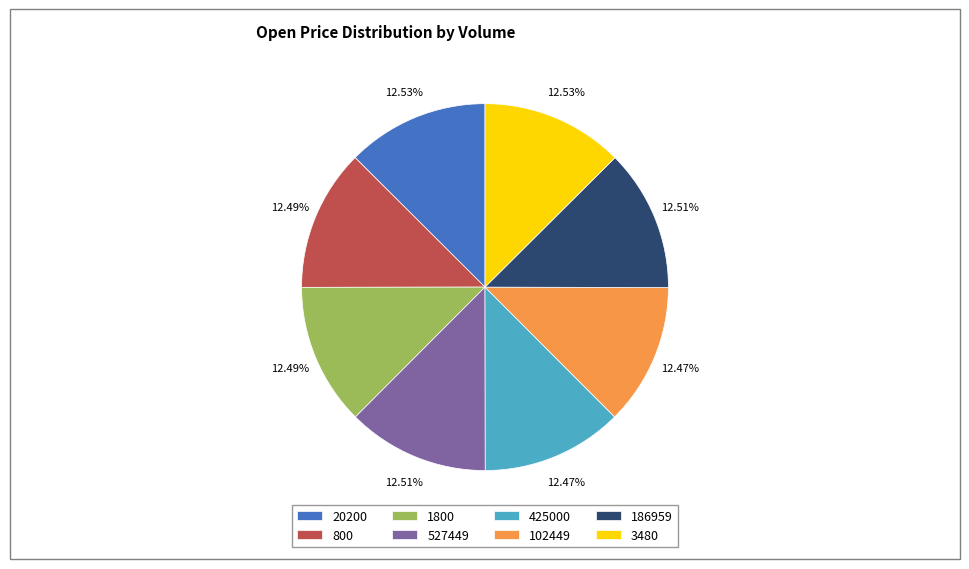

To the nearest percent, what percentage of the pie is 425000?

12%